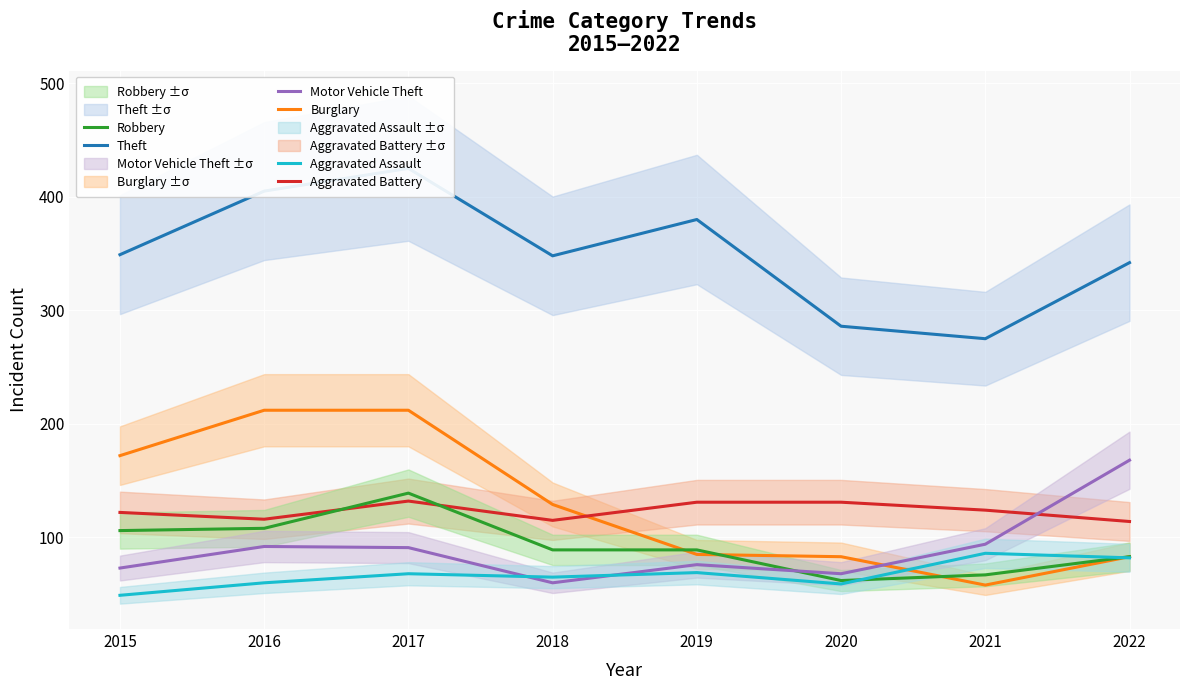

At 2016, list the series in order from largest to smallest.

Theft, Burglary, Aggravated Battery, Robbery, Motor Vehicle Theft, Aggravated Assault